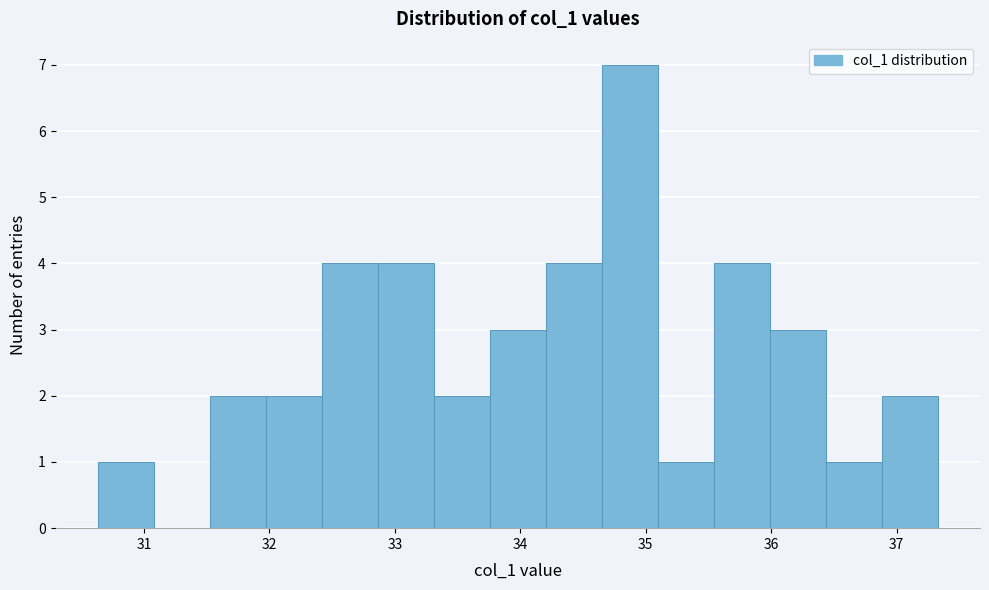

Reading left to right, list every bar in this chart as the range it spans on the x-axis followed by its height. Neither the bar edges nor the heights are printed on the chart, so give them approximately, as read against the axes.

30.6 to 31.1: 1
31.1 to 31.5: 0
31.5 to 32.0: 2
32.0 to 32.4: 2
32.4 to 32.9: 4
32.9 to 33.3: 4
33.3 to 33.8: 2
33.8 to 34.2: 3
34.2 to 34.6: 4
34.6 to 35.1: 7
35.1 to 35.5: 1
35.5 to 36.0: 4
36.0 to 36.4: 3
36.4 to 36.9: 1
36.9 to 37.3: 2